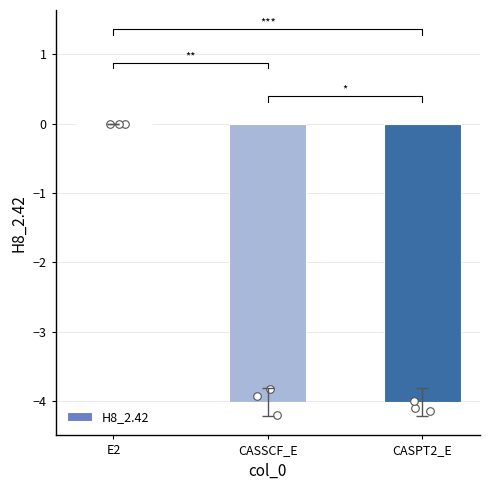

What is the change in value from E2 to CASPT2_E?

-4.0